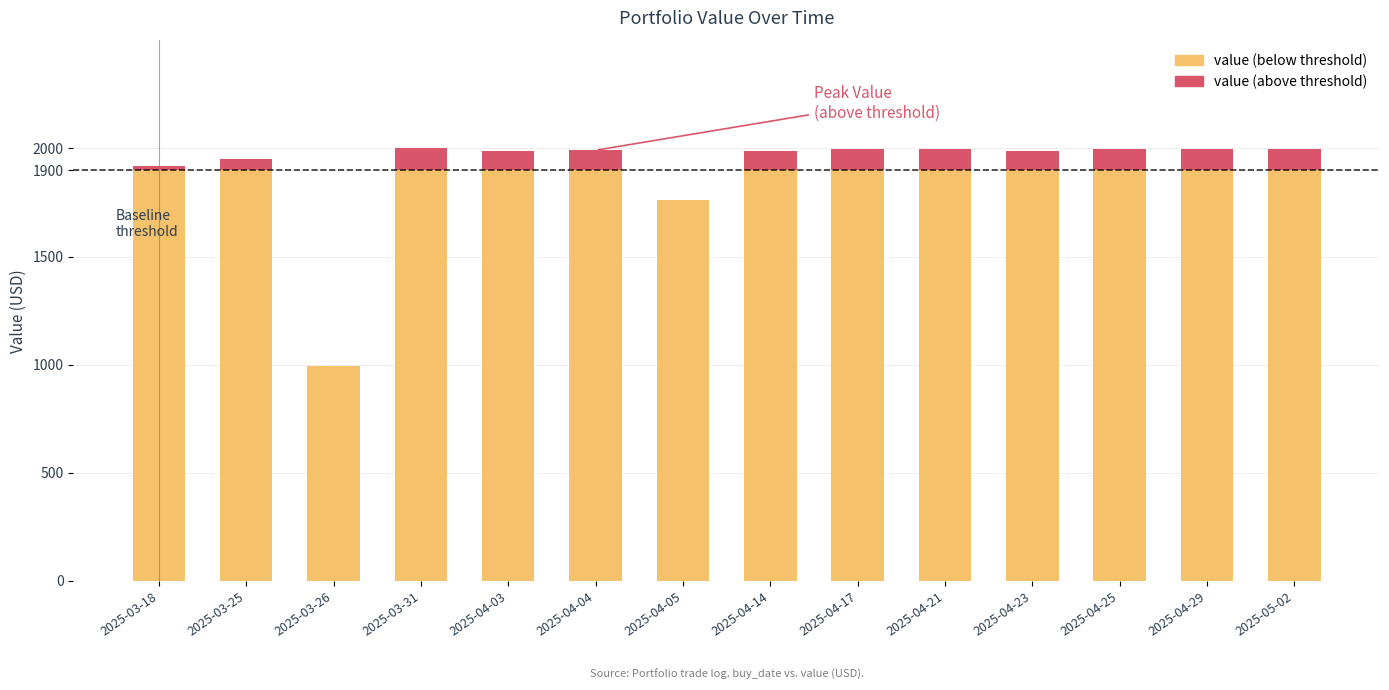

Between 2025-04-21 and 2025-03-26, which is larger?

2025-04-21